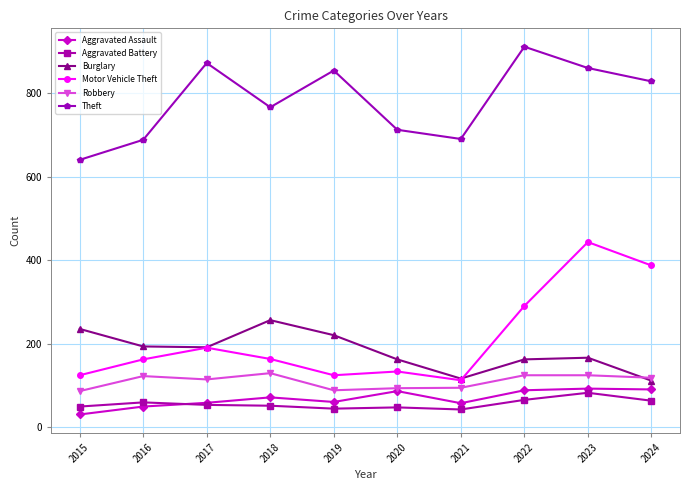

How many distinct data groups are displayed?

6